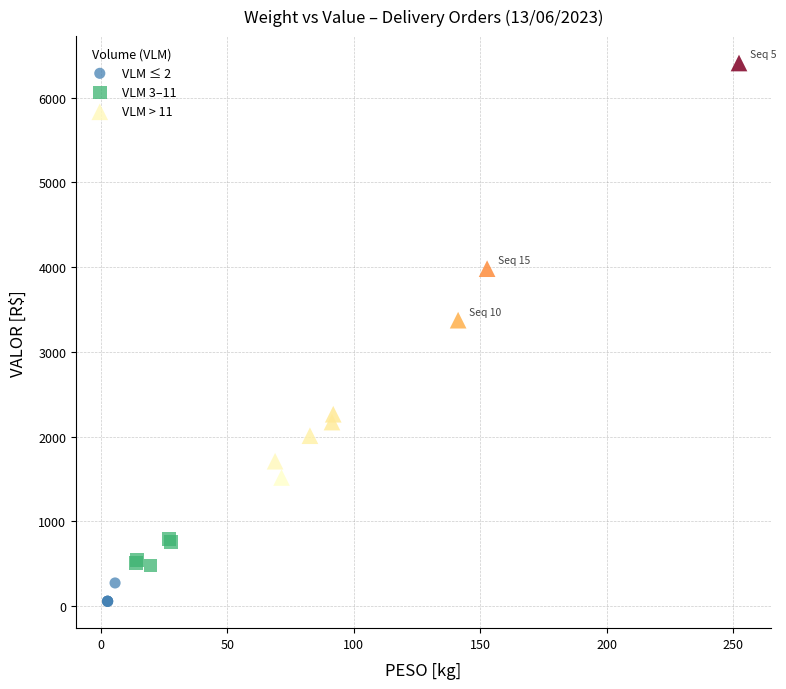

What are all the series names shown in the legend?

VLM ≤ 2, VLM 3–11, VLM > 11